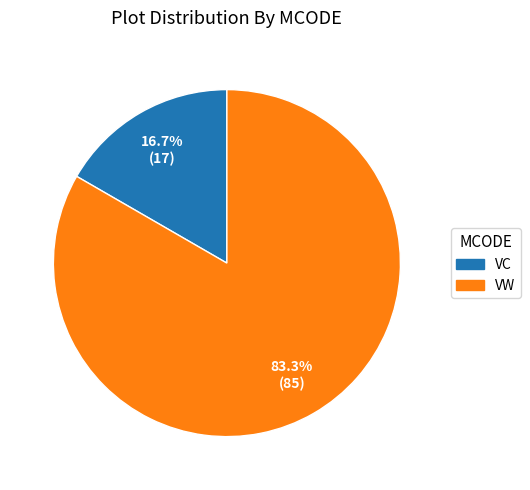

Is there a majority slice in this chart?

Yes